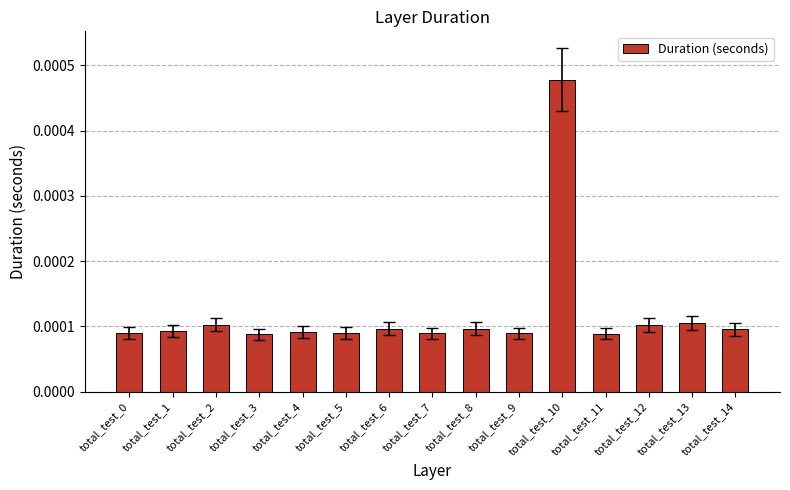

Count the values in the range 0 to 1.

15